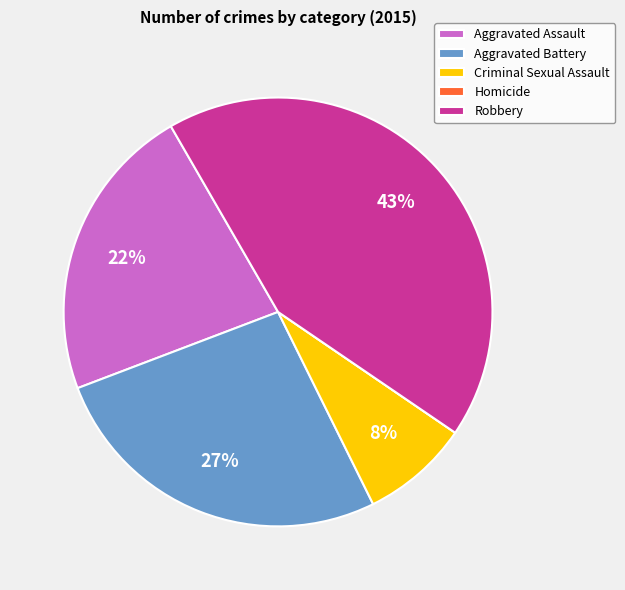

Is Aggravated Battery the majority of the pie?

No